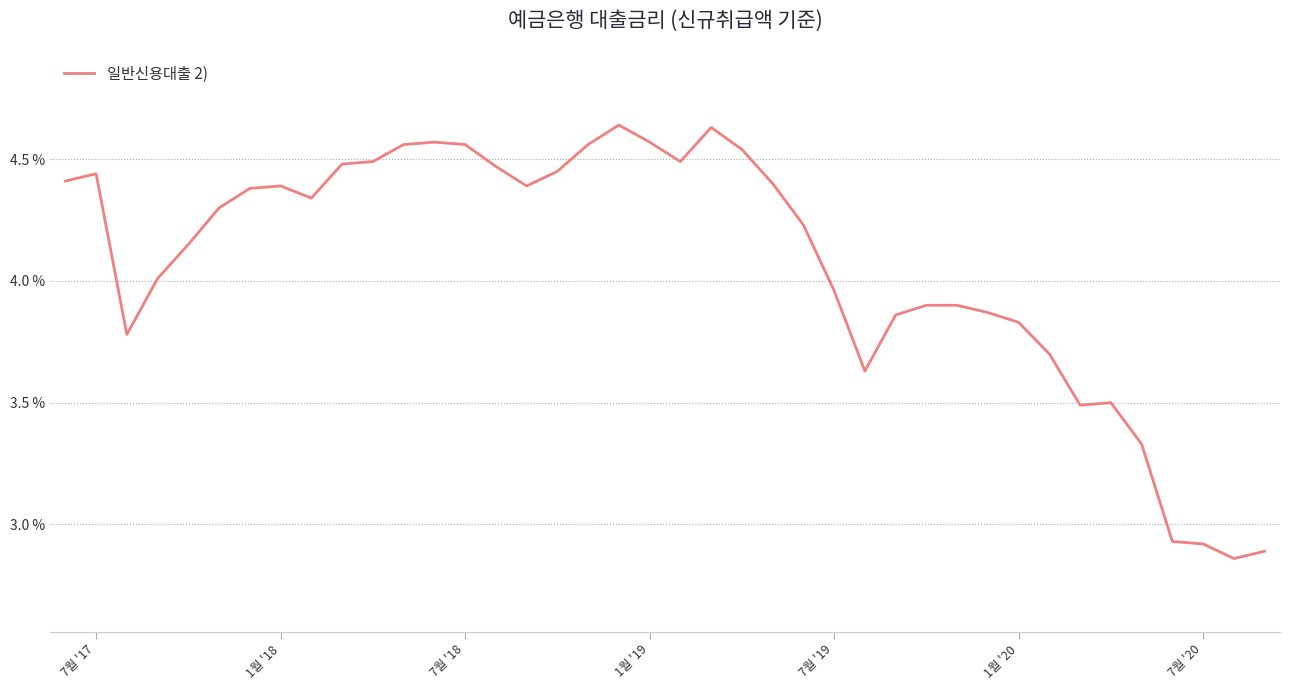

What is the difference between the maximum and minimum values?

1.8